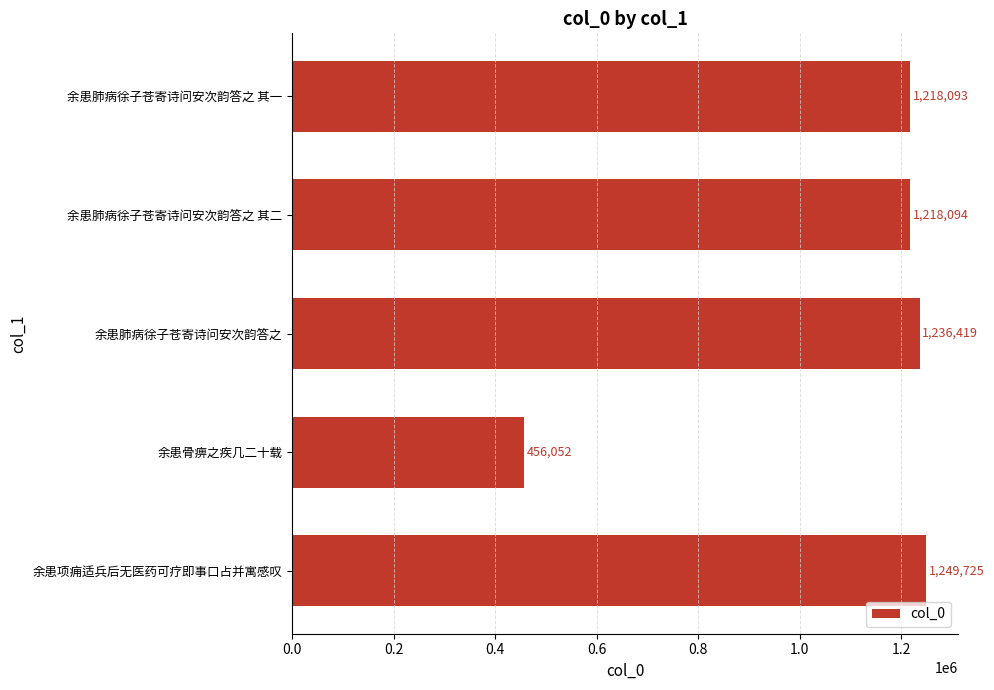

Is it true that the value at 余患骨痹之疾几二十载 is 456052?

True